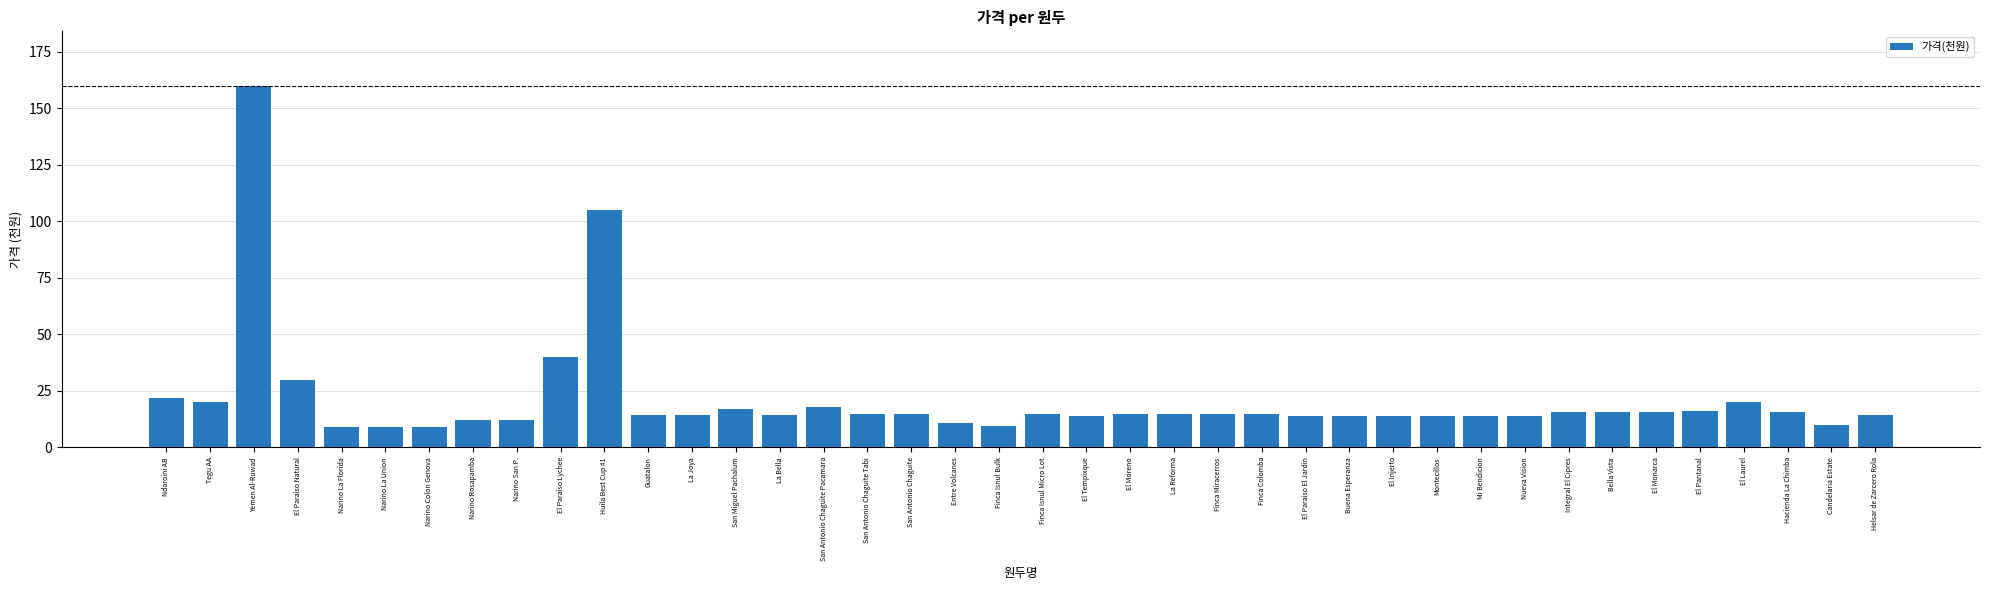

How many data points does each series have?

40